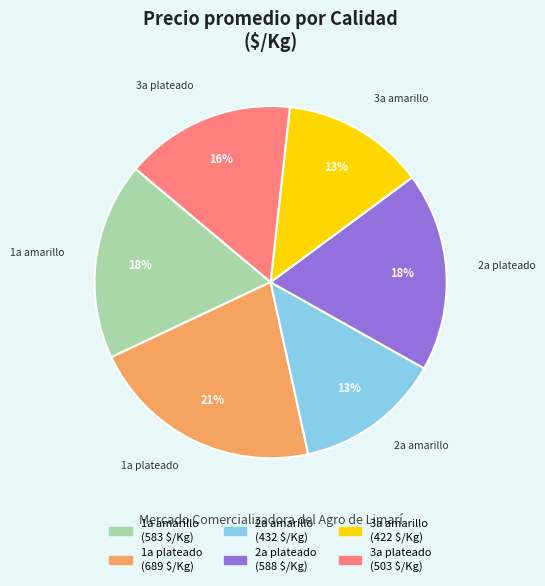

Approximately how many times larger is the value at 1a amarillo compared to 3a amarillo?

1.4